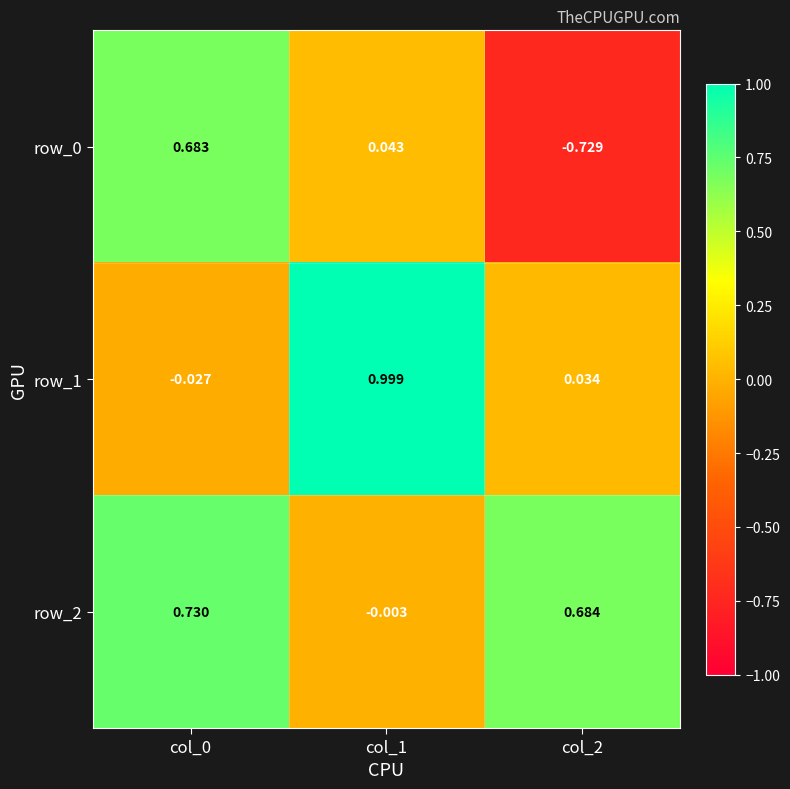

Which label corresponds to the largest value in the chart?

col_1